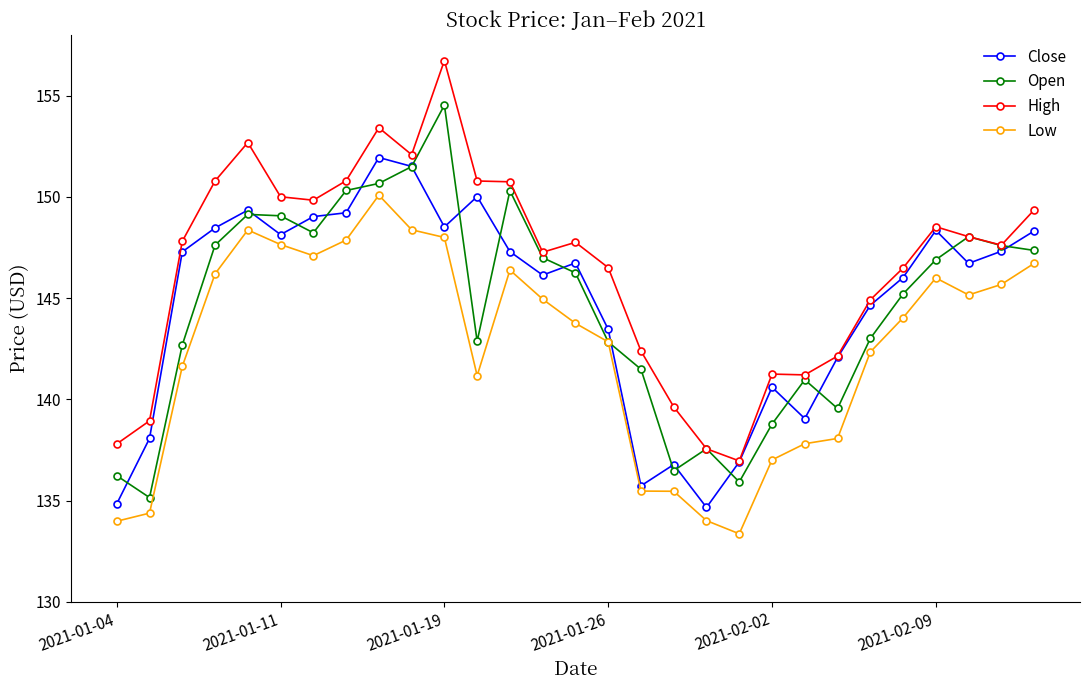

List the series in order of their peak value, lowest first.

Low, Close, Open, High